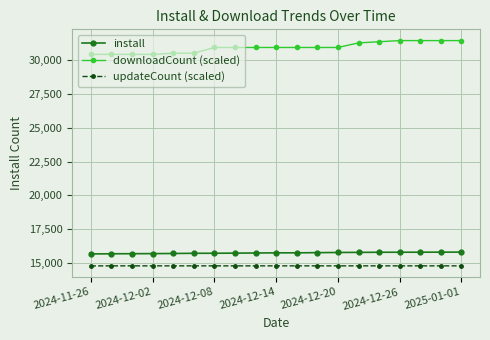

List the series in order of their peak value, lowest first.

updateCount (scaled), install, downloadCount (scaled)